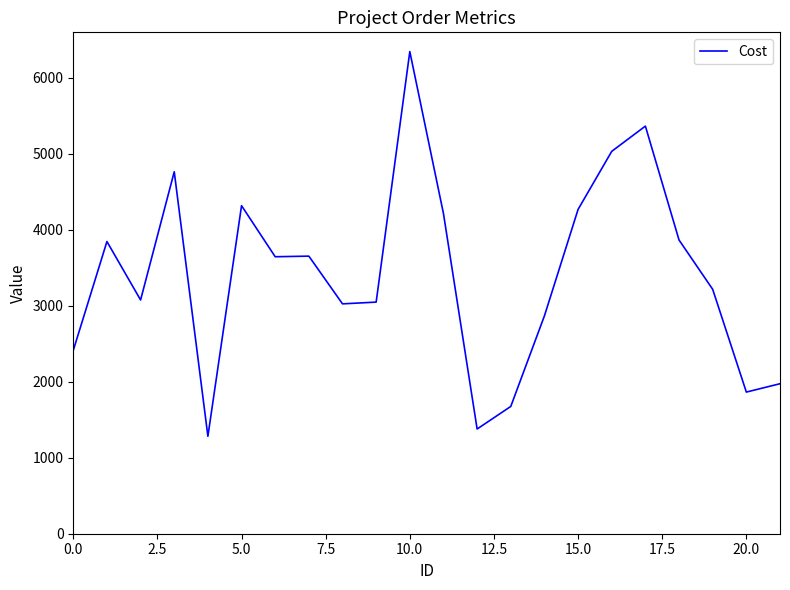

How many categories are shown in the chart?

22